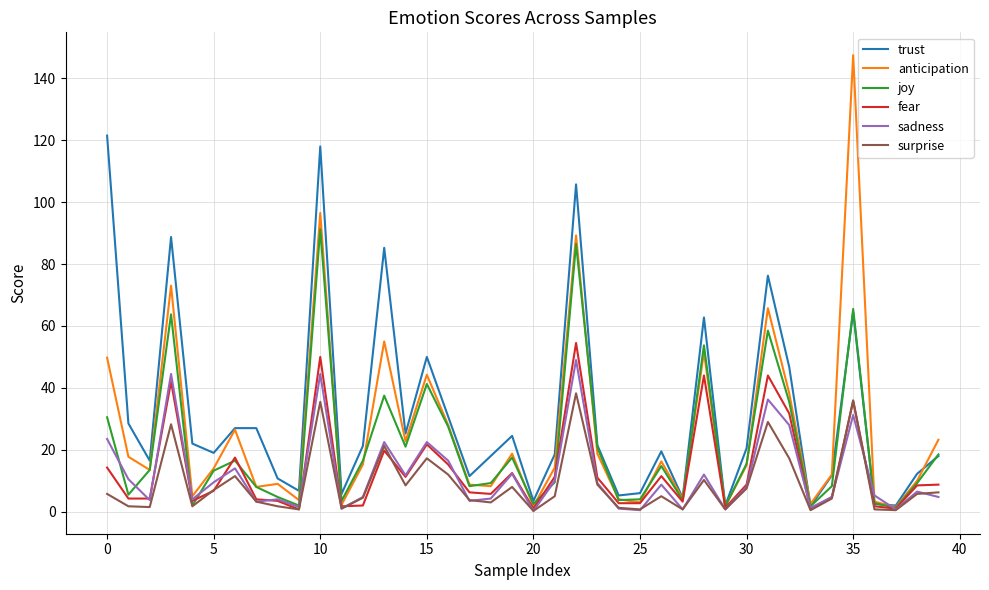

Which series has the largest range (max minus min)?

anticipation